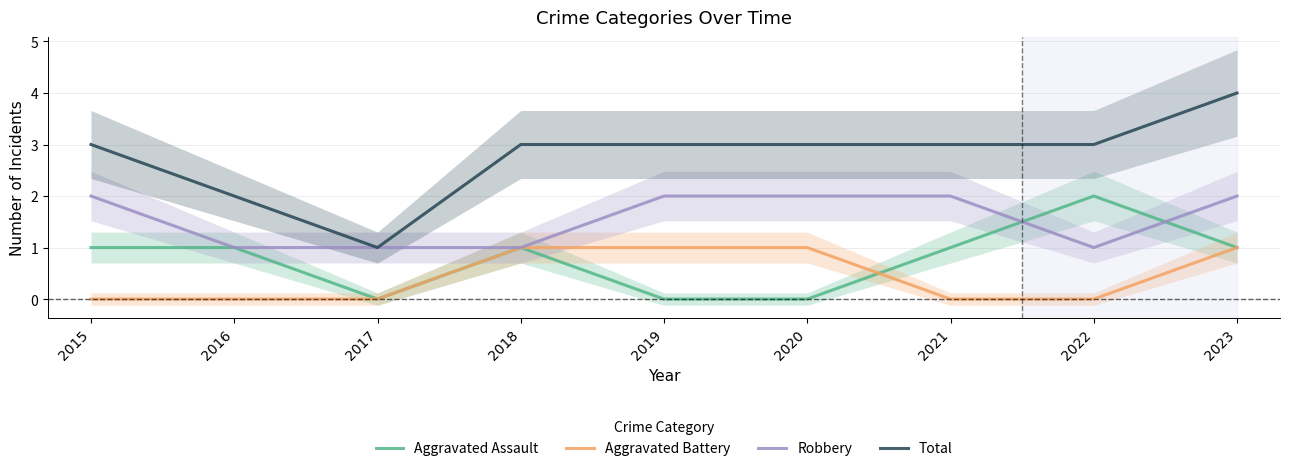

Which series has the widest spread of values?

Total